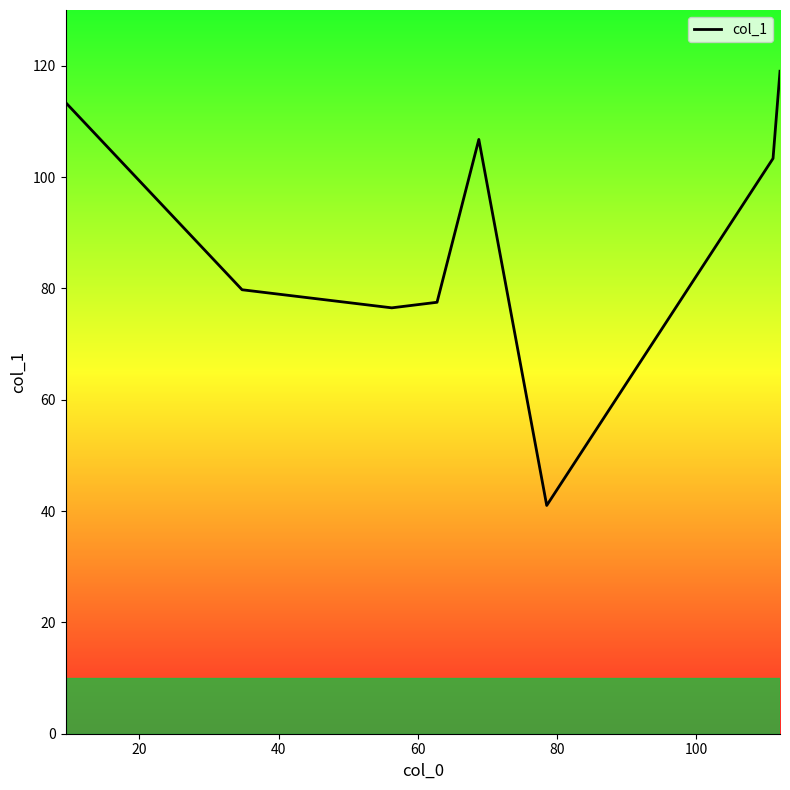

What is the smallest value displayed?

41.0